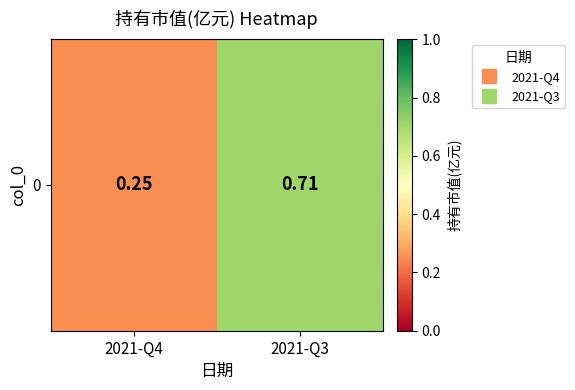

What is the change in value from 2021-Q4 to 2021-Q3?

+0.5